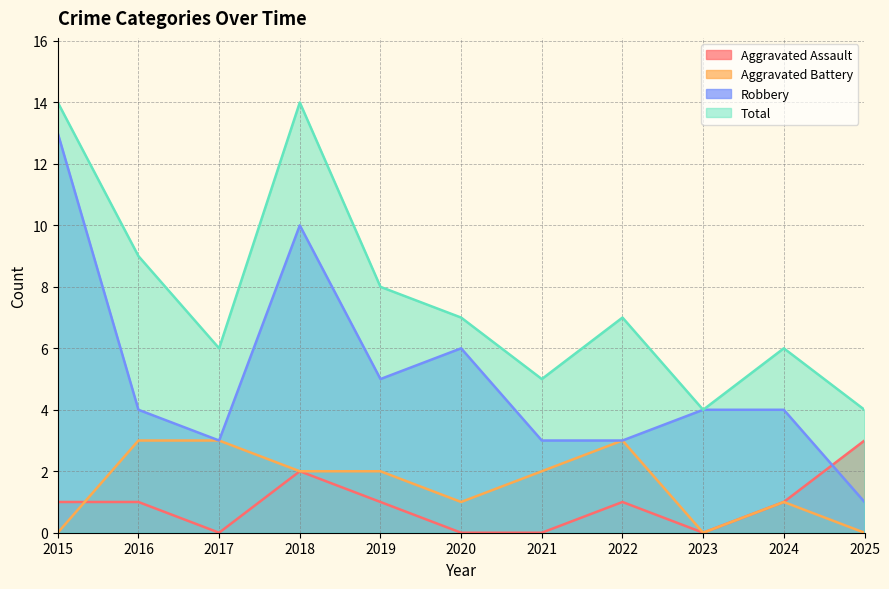

Which series changed the most between 2017 and 2023?

Aggravated Battery